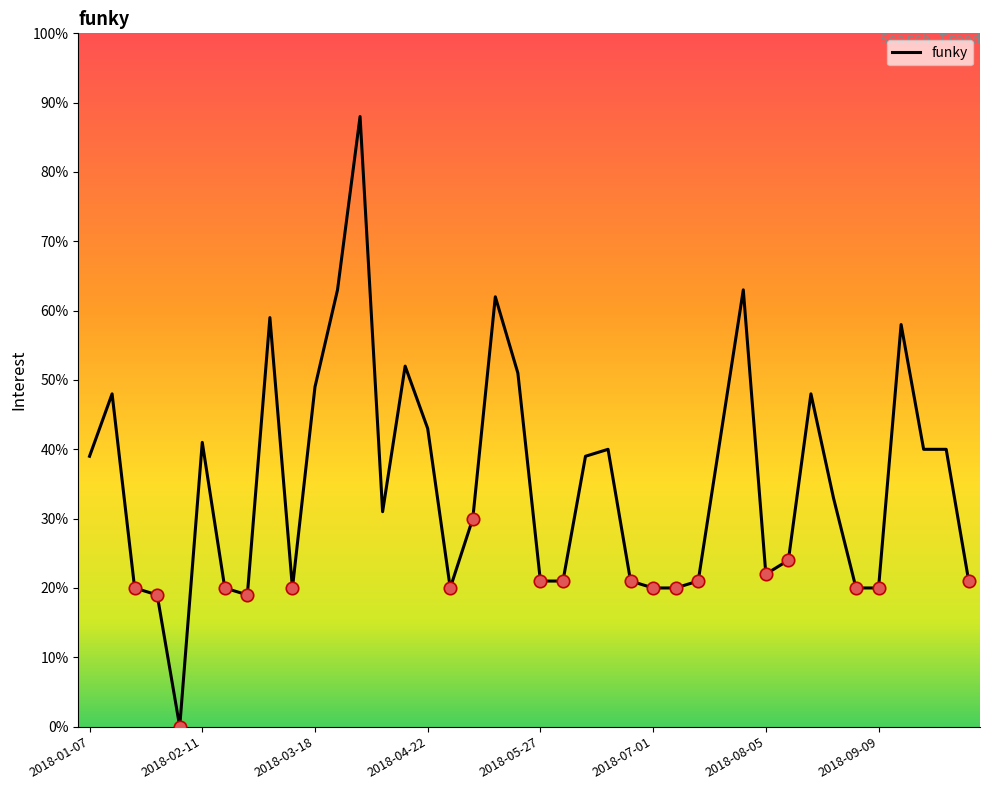

How many lines are shown in the chart?

1